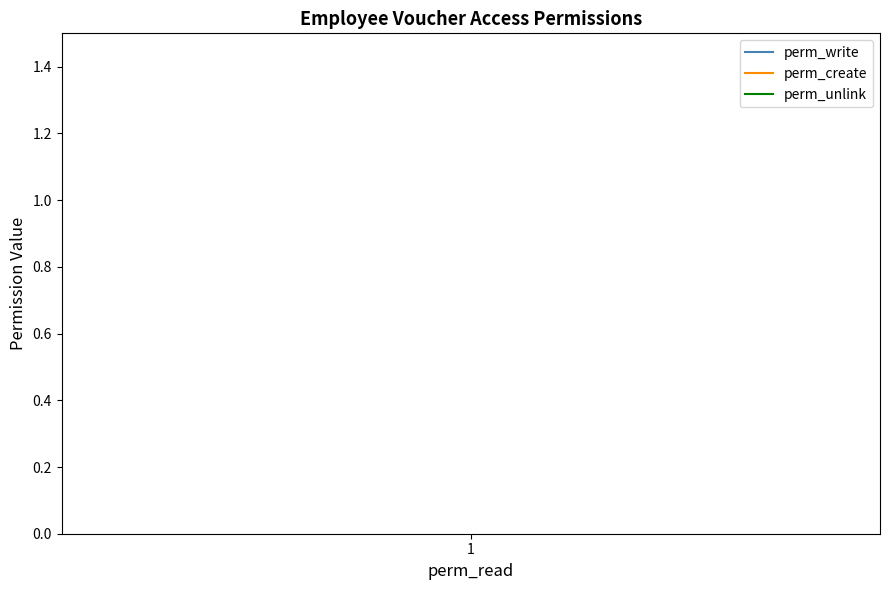

True or false: perm_create and perm_write cross at least once.

False